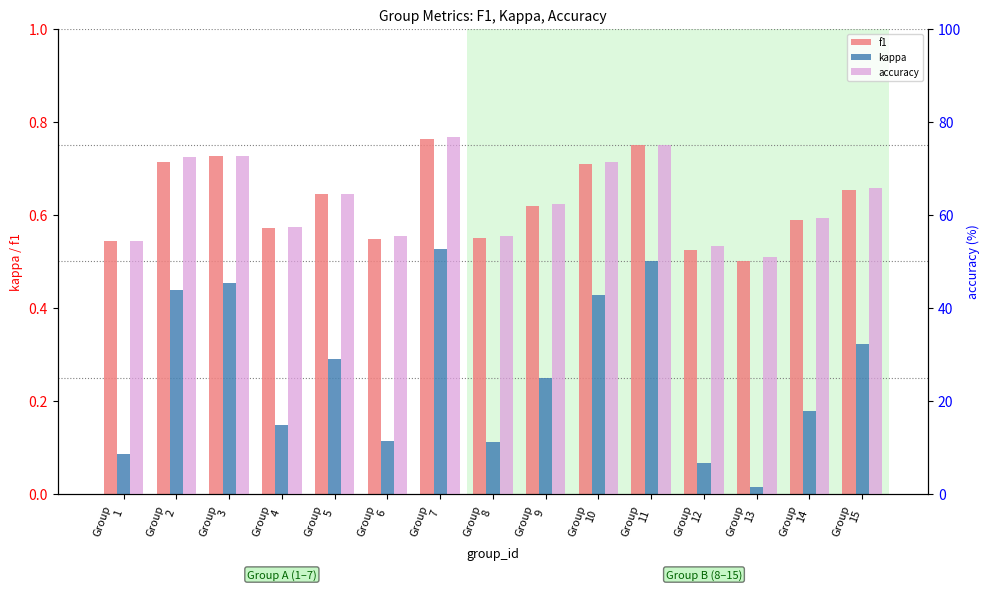

Reading right to left, transcribe all the data shown in this chart.

f1: 0.7	0.6	0.5	0.5	0.8	0.7	0.6	0.5	0.8	0.5	0.6	0.6	0.7	0.7	0.5
kappa: 0.3	0.2	0.0	0.1	0.5	0.4	0.2	0.1	0.5	0.1	0.3	0.1	0.5	0.4	0.1
accuracy: 65.8	59.3	51.0	53.3	75.0	71.4	62.3	55.6	76.7	55.6	64.5	57.5	72.7	72.5	54.3